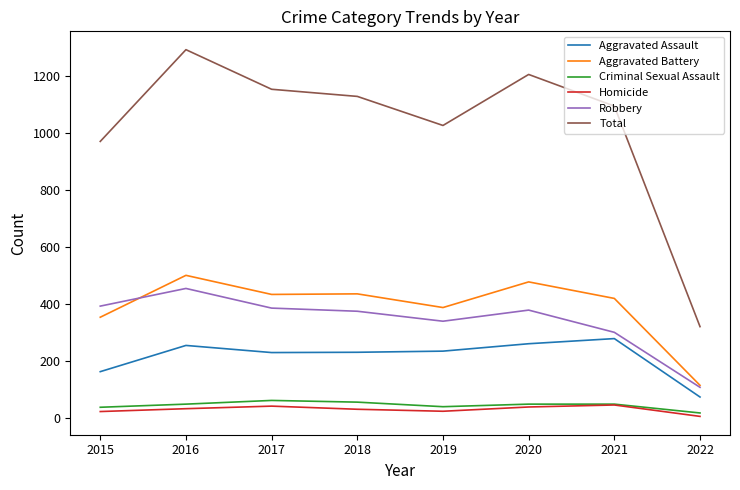

Rank the series at 2018 from highest to lowest value.

Total, Aggravated Battery, Robbery, Aggravated Assault, Criminal Sexual Assault, Homicide